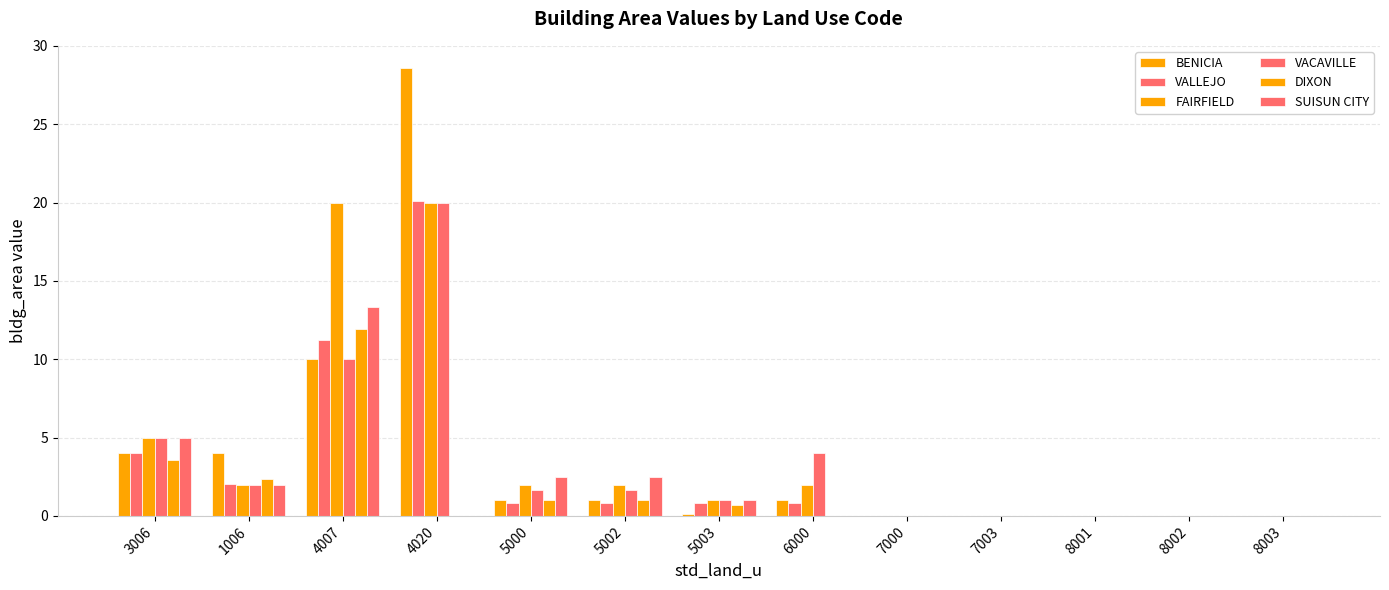

Rank the categories by VACAVILLE value from lowest to highest.

7000, 7003, 8001, 8002, 8003, 5003, 5000, 5002, 1006, 6000, 3006, 4007, 4020